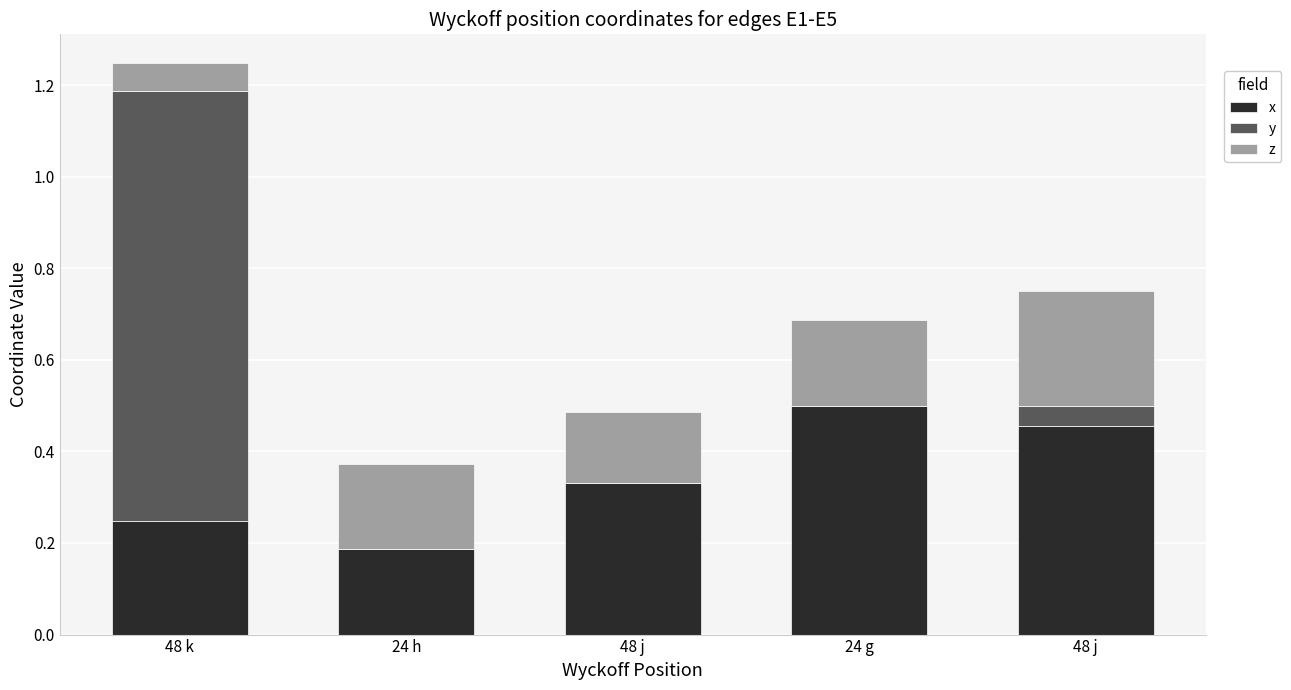

Does the chart contain stacked bars?

Yes